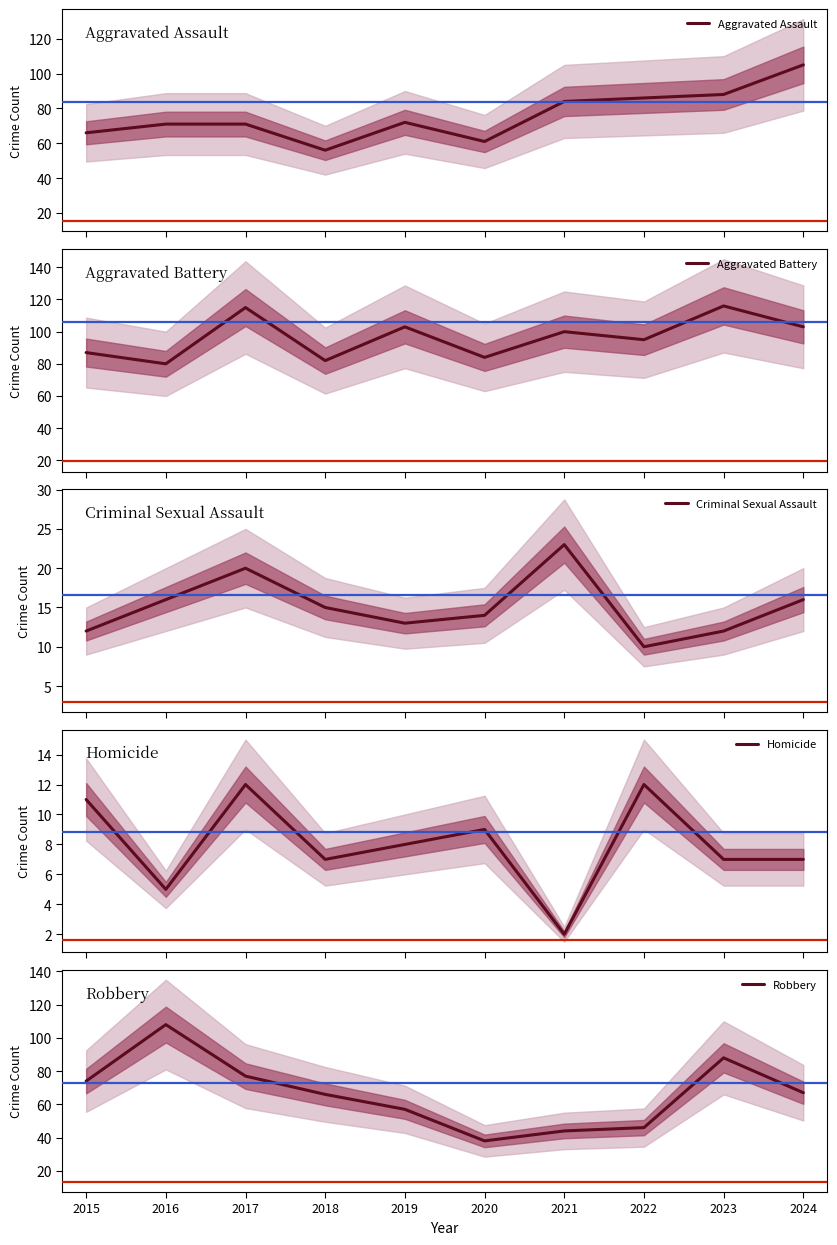

The Aggravated Battery series shows 115 at 2016. True or false?

False